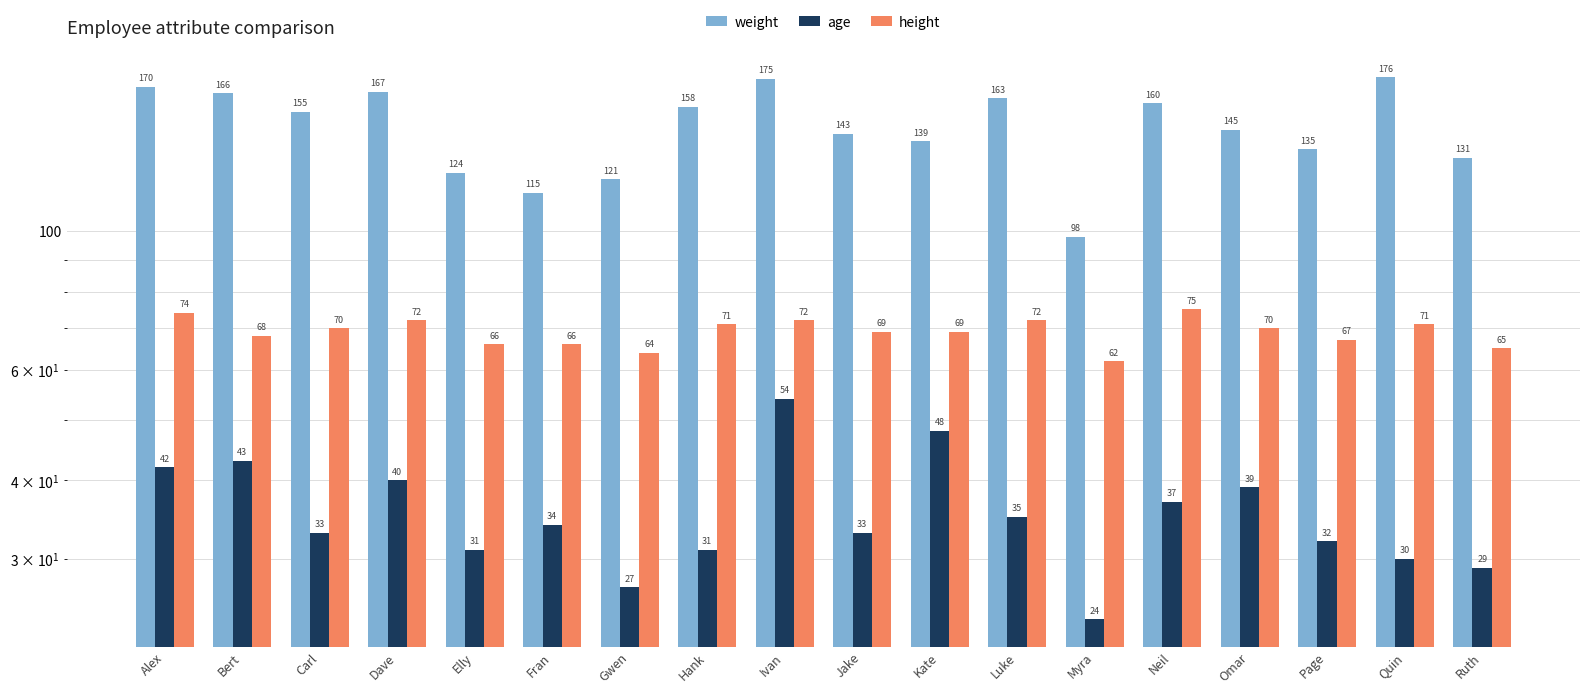

How many values in the age series exceed 34?

8